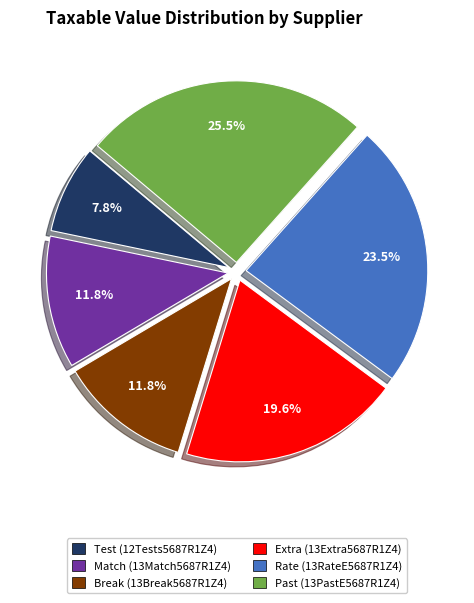

True or false: Break (13Break5687R1Z4) accounts for 25% of the total.

False